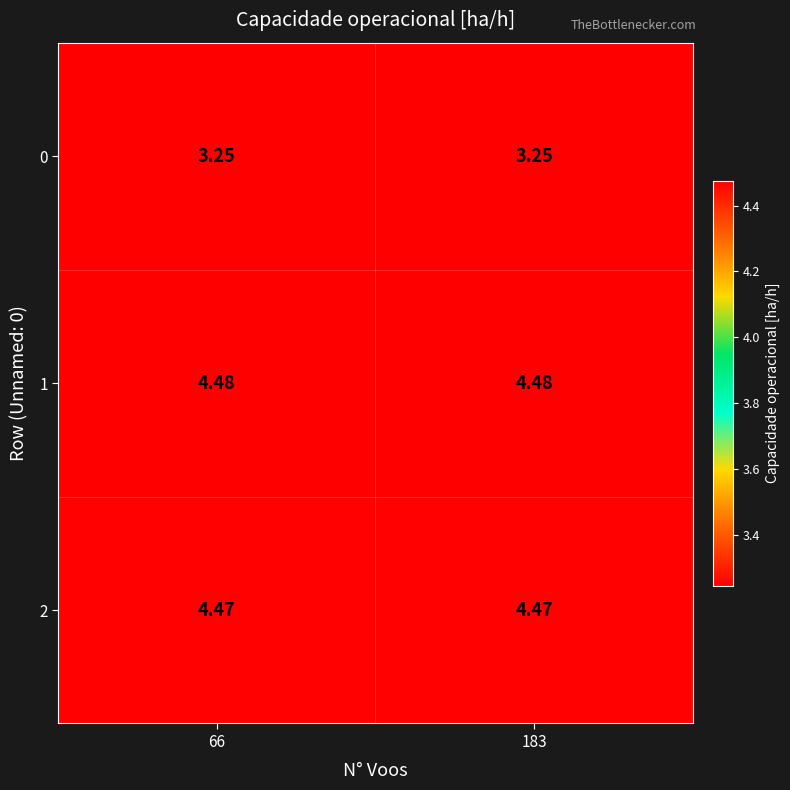

Count the number of categories in the chart.

2